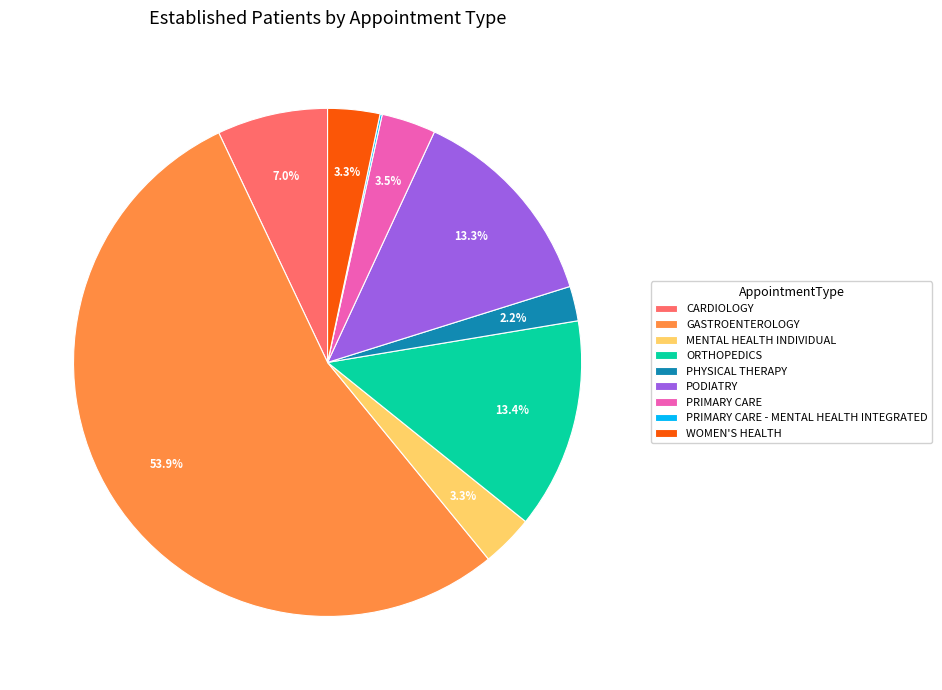

What percentage do CARDIOLOGY and ORTHOPEDICS together represent?

20.4%